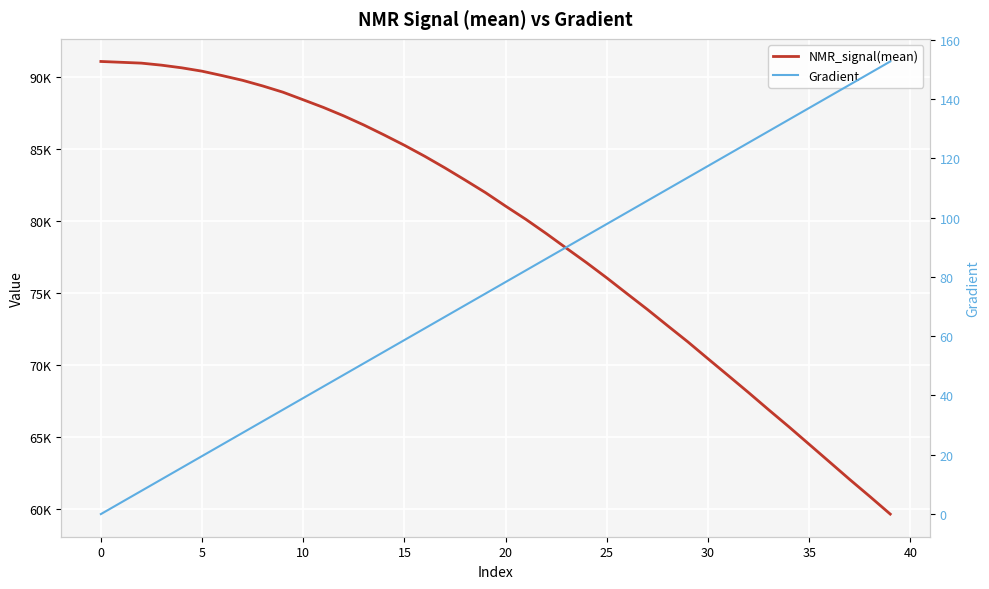

How many series are shown in this chart?

2